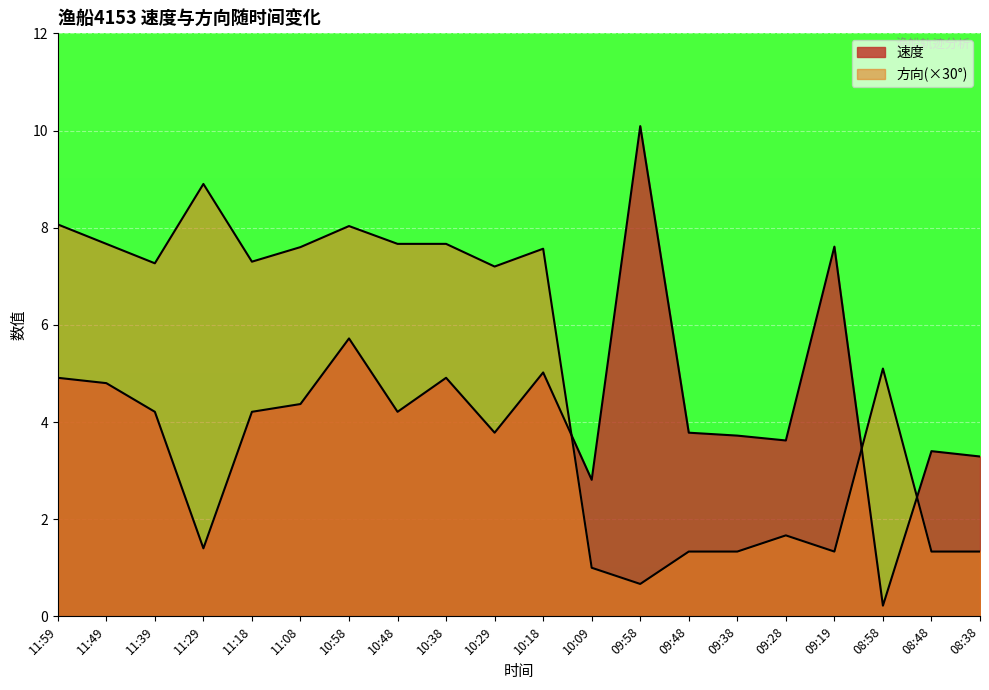

How many intersections are there between 速度 and 方向?

3